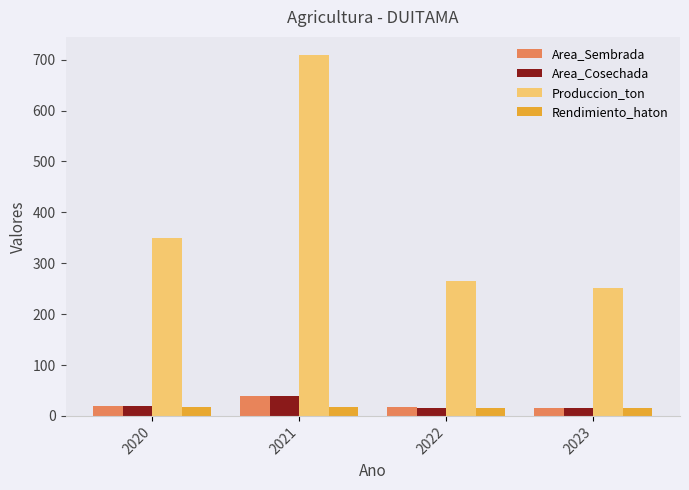

What is the difference between the Produccion_ton values at 2023 and 2020?

98.2